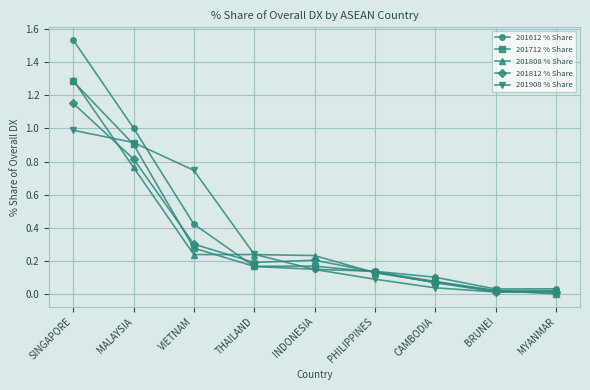

Which series has the largest range (max minus min)?

201612 % Share